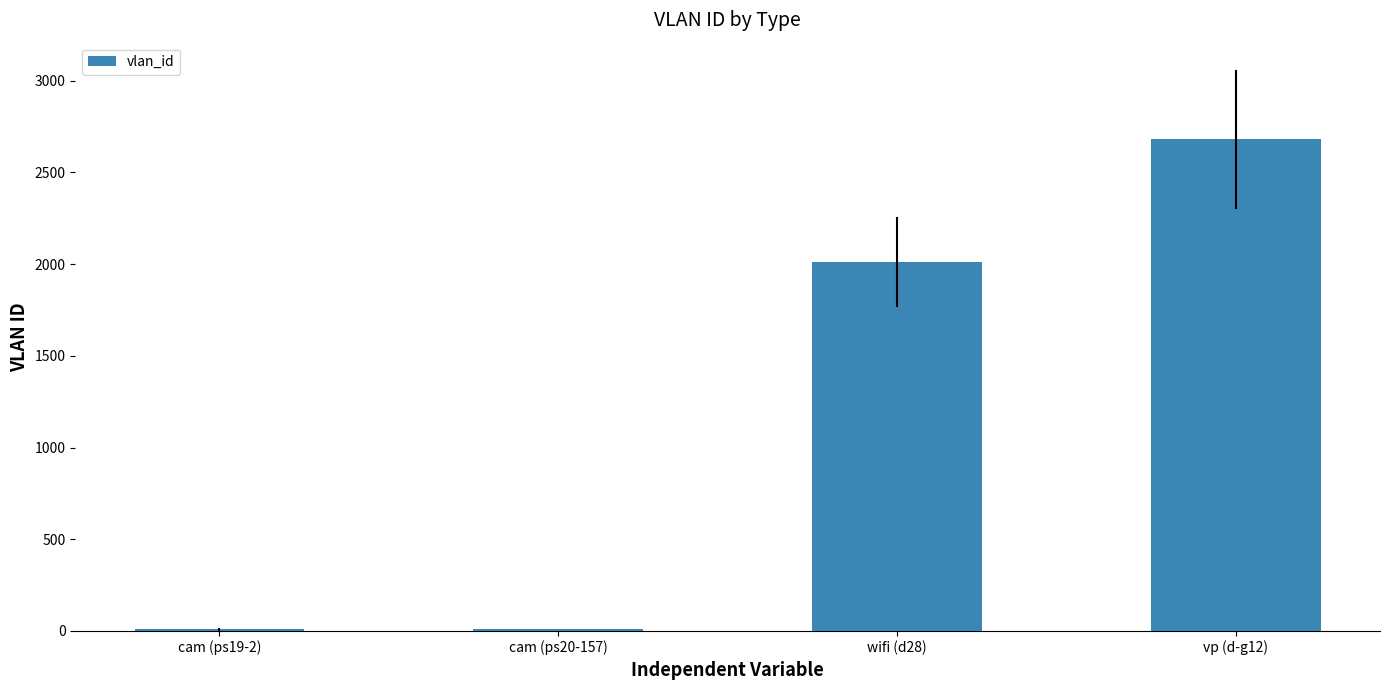

What is the sum of all values?

4709